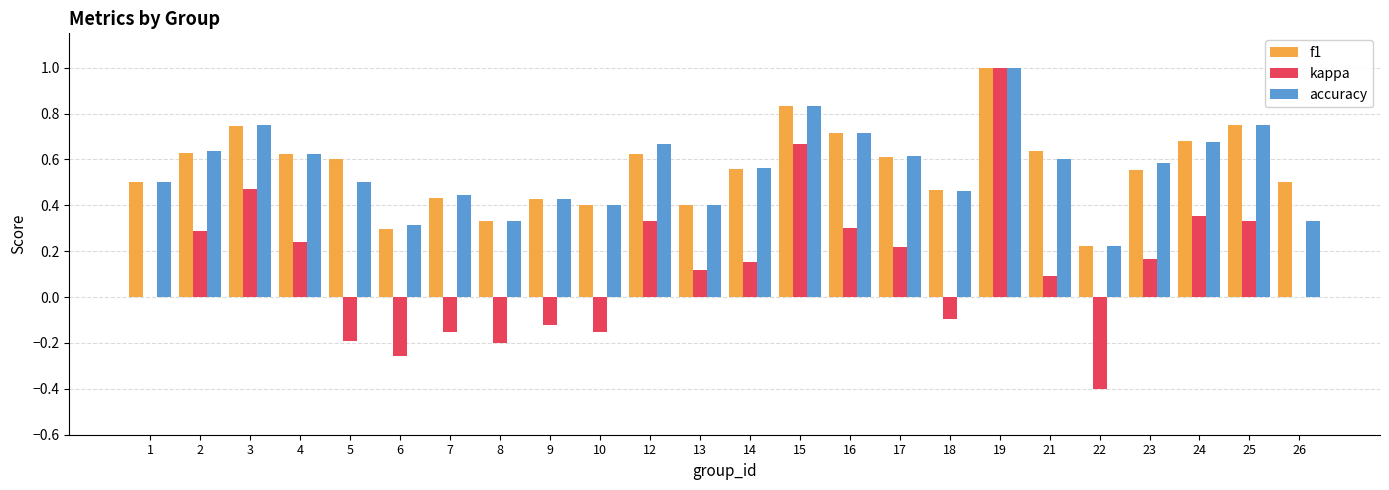

True or false: accuracy has a value of 0.5 at 1.

True